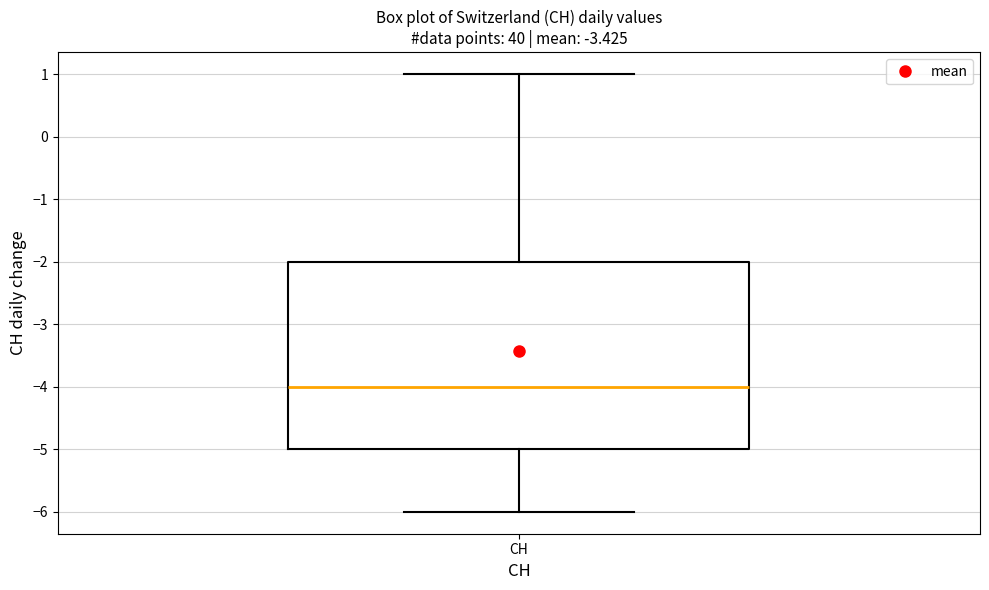

Transcribe this box plot: give where the median line is, the range the box spans, and where the two whiskers end, as read against the y-axis. The values are not printed on the chart, so give them approximately, as read against the axis.

median -4, box -5 to -2, whiskers -6 to 1